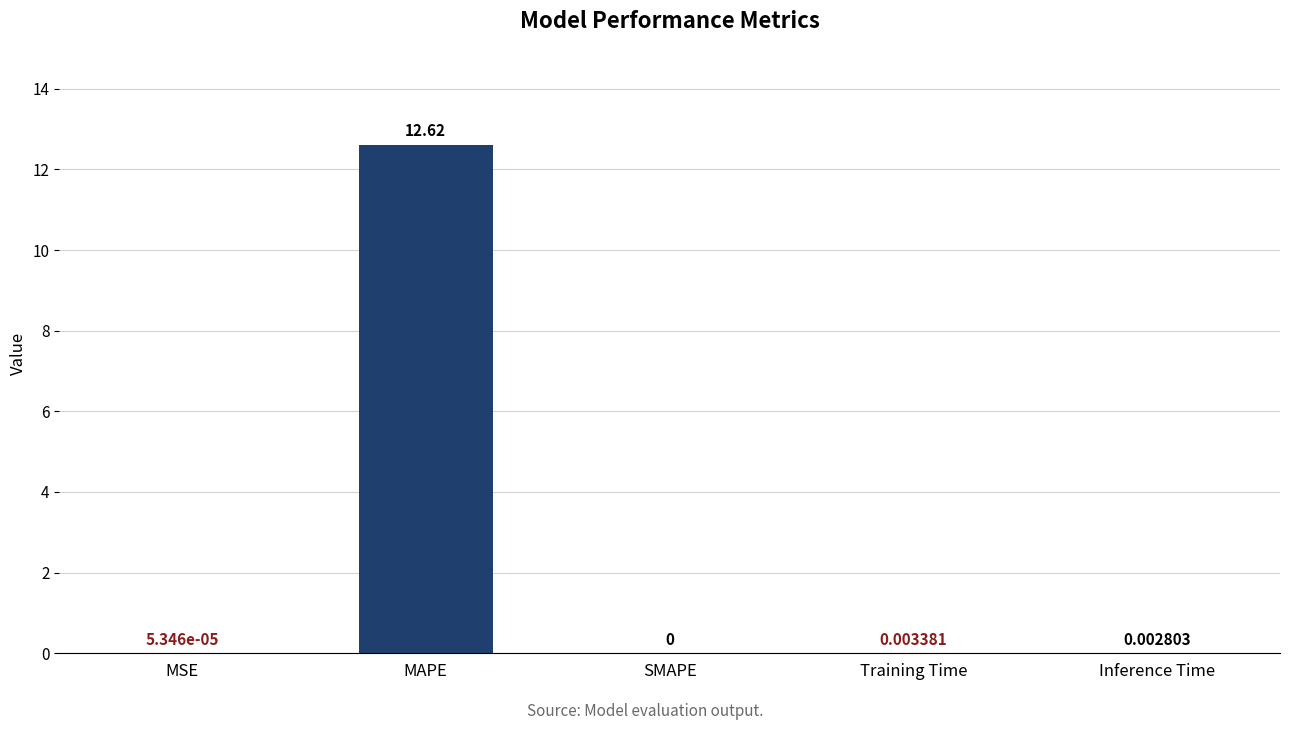

At which label is the value closest to 6?

Training Time